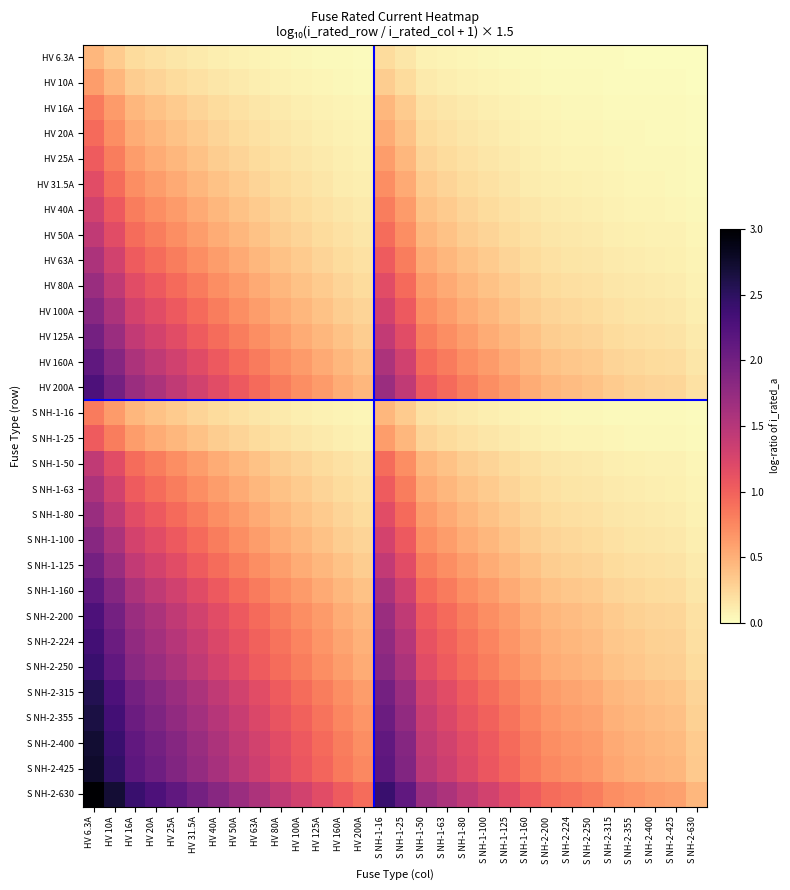

What is the total value across all series at S NH-2-315?

6.6